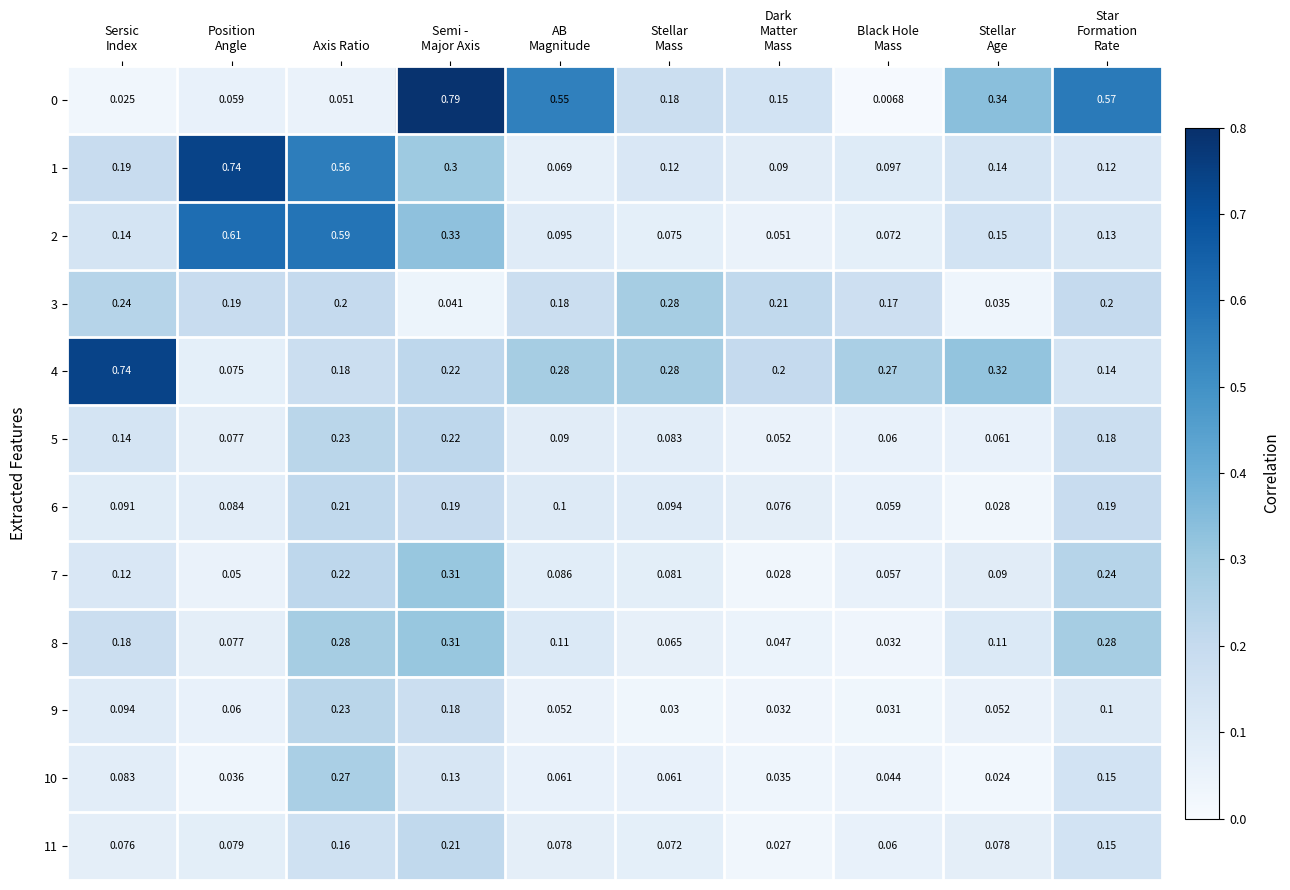

How many series are shown in this chart?

12